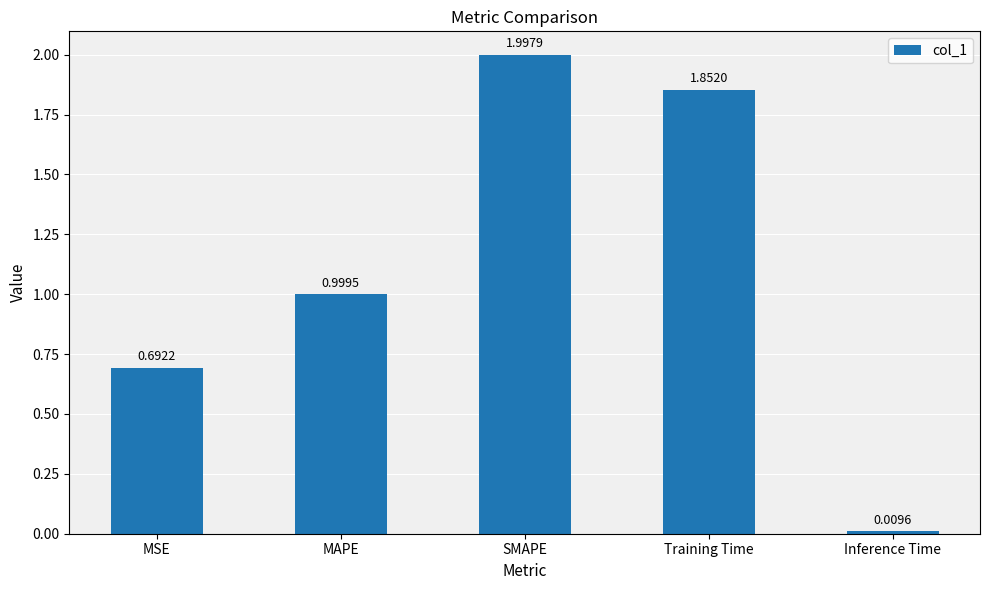

Count the number of data series in this chart.

1